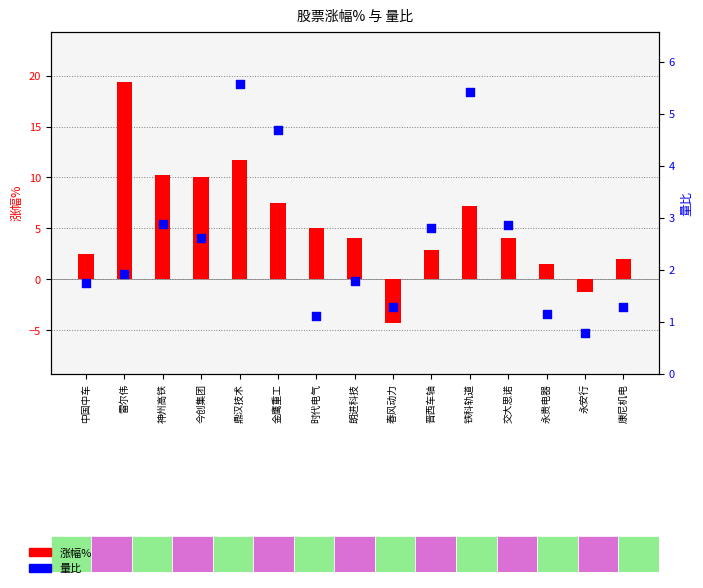

What is the total value across all series at 中国中车?

4.2